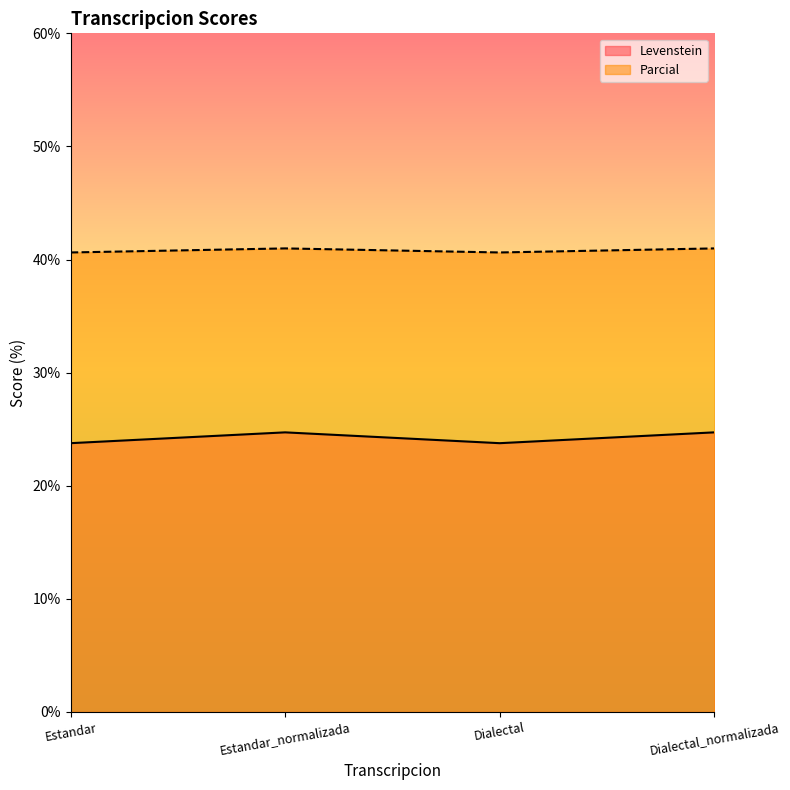

True or false: Levenstein and Parcial intersect in this chart.

False